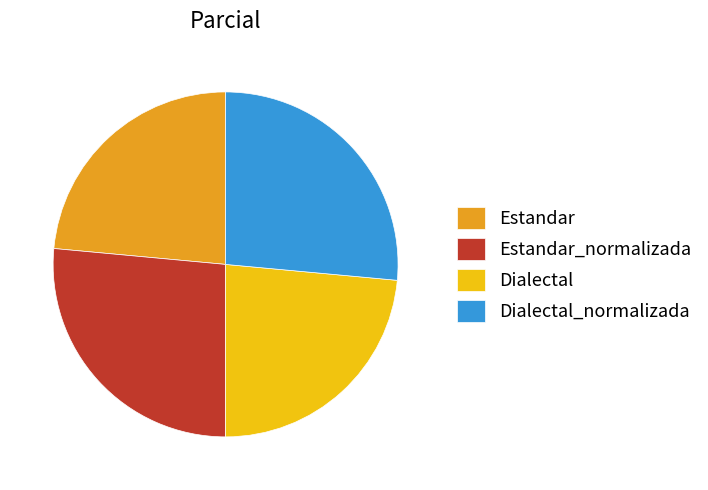

The Dialectal_normalizada slice represents 26% of the pie. True or false?

True